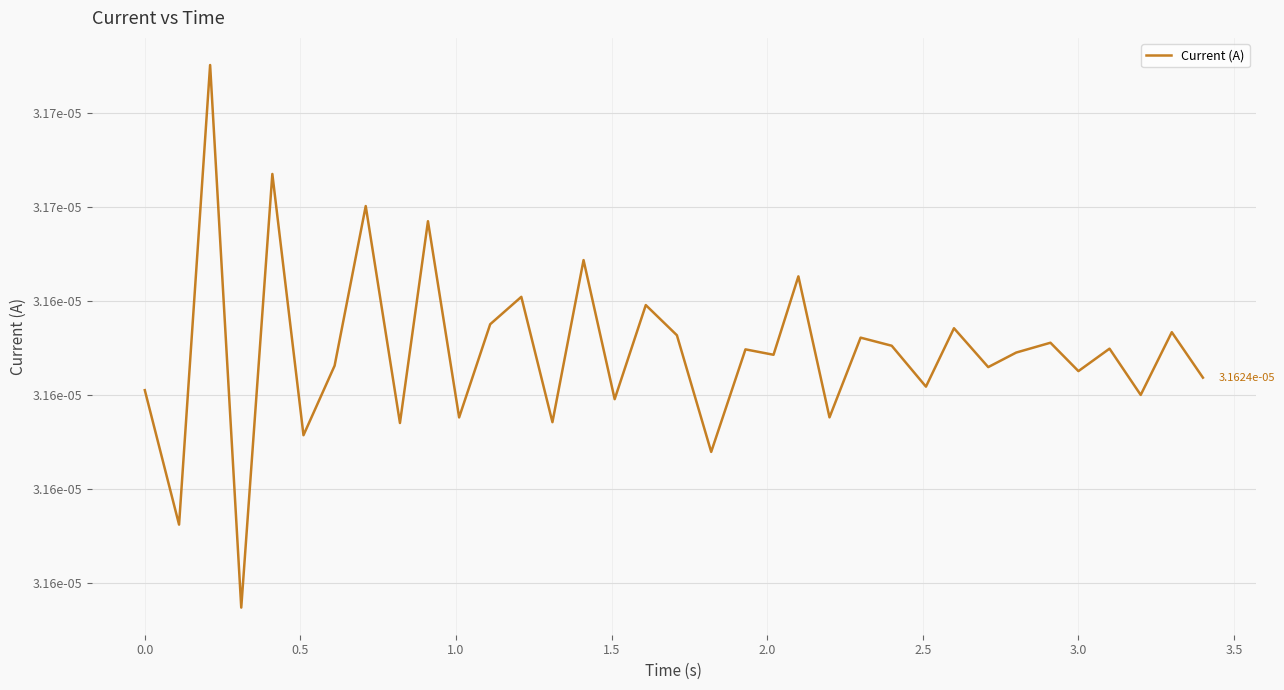

Does the chart have visible grid lines?

Yes